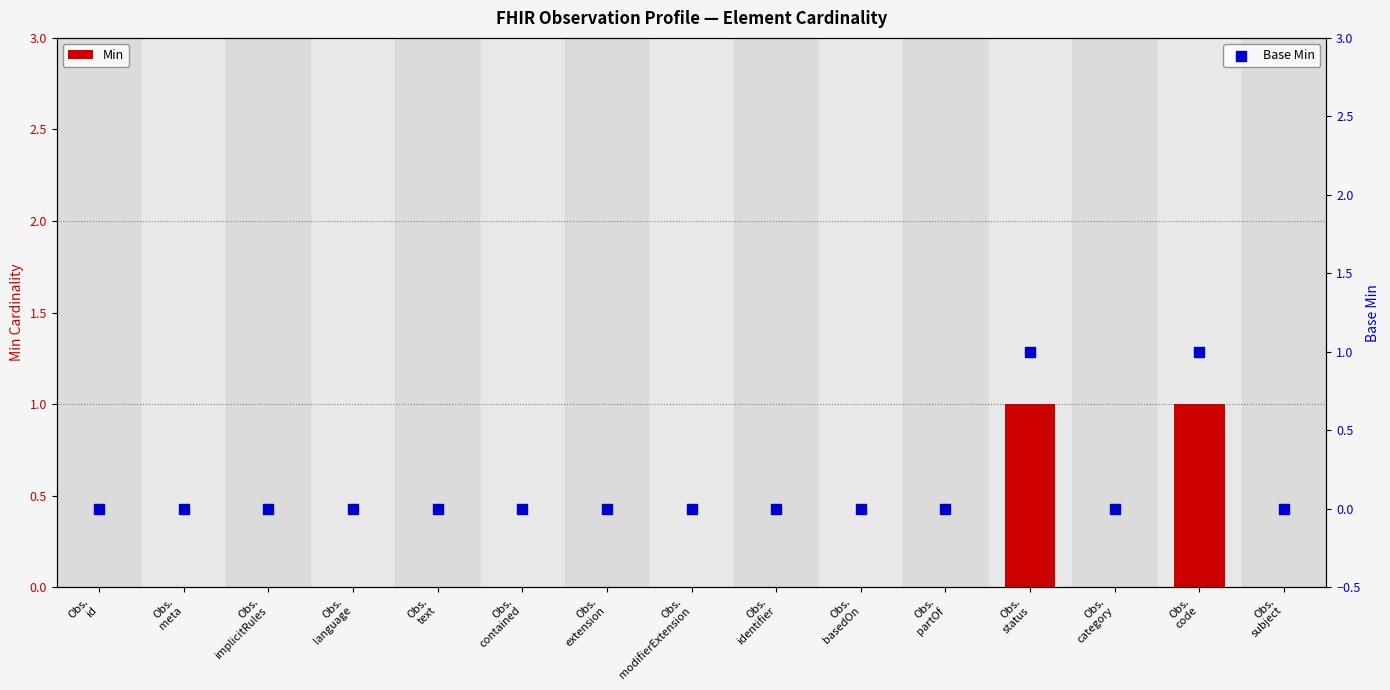

Which series contains the highest Y value?

Min